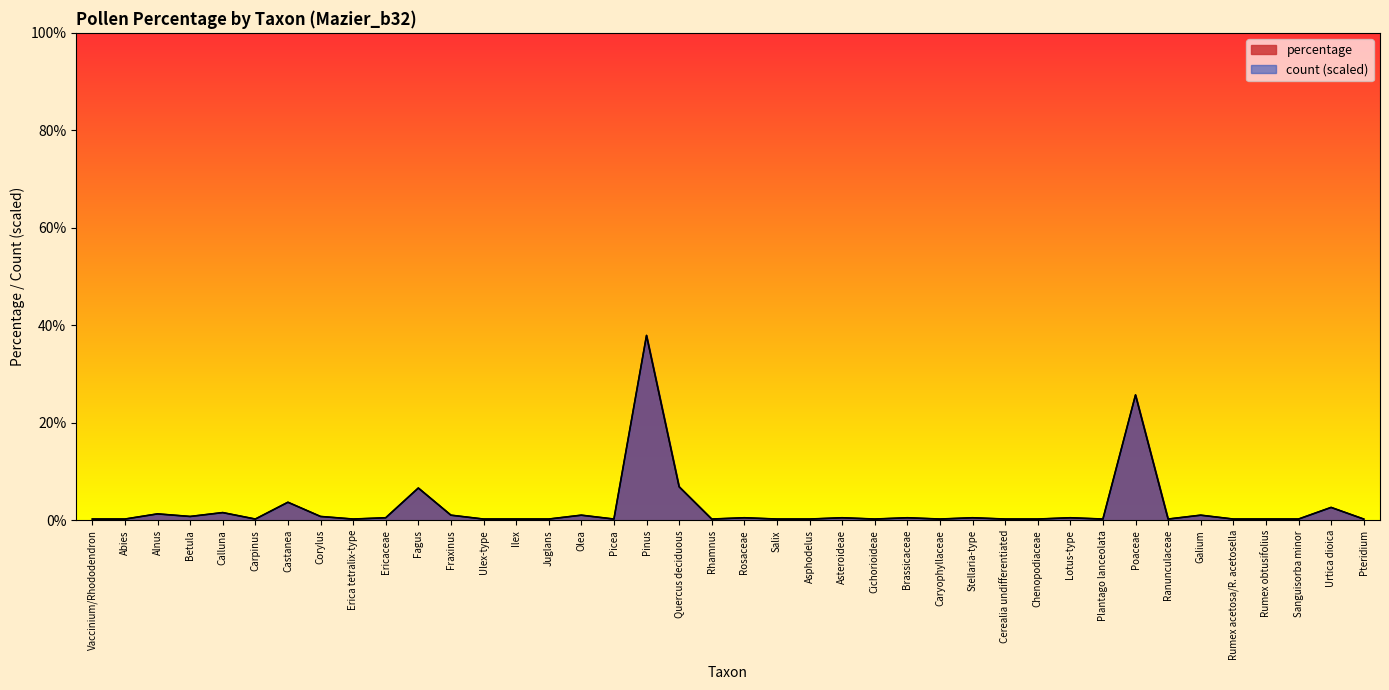

Count the number of data series in this chart.

2